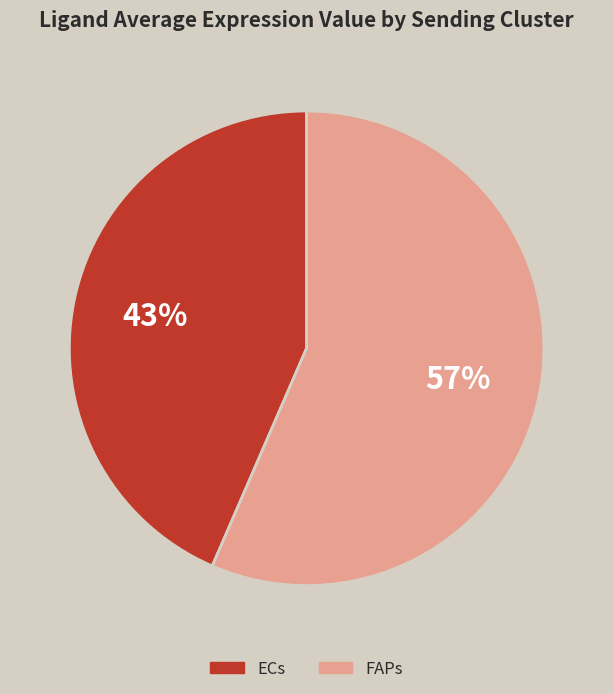

Is ECs the majority of the pie?

No